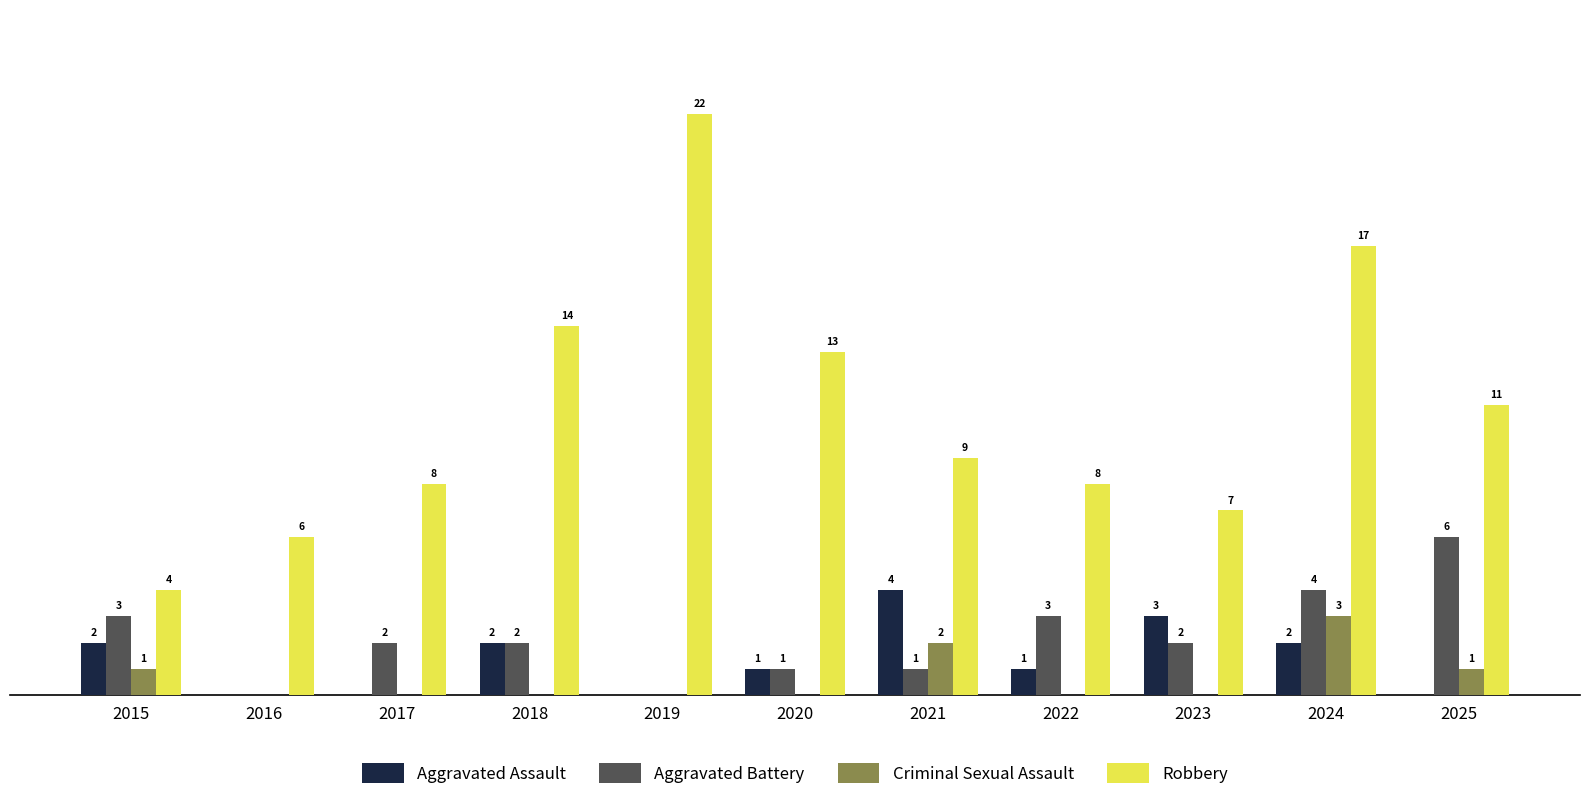

What are all the series names shown in the legend?

Aggravated Assault, Aggravated Battery, Criminal Sexual Assault, Robbery